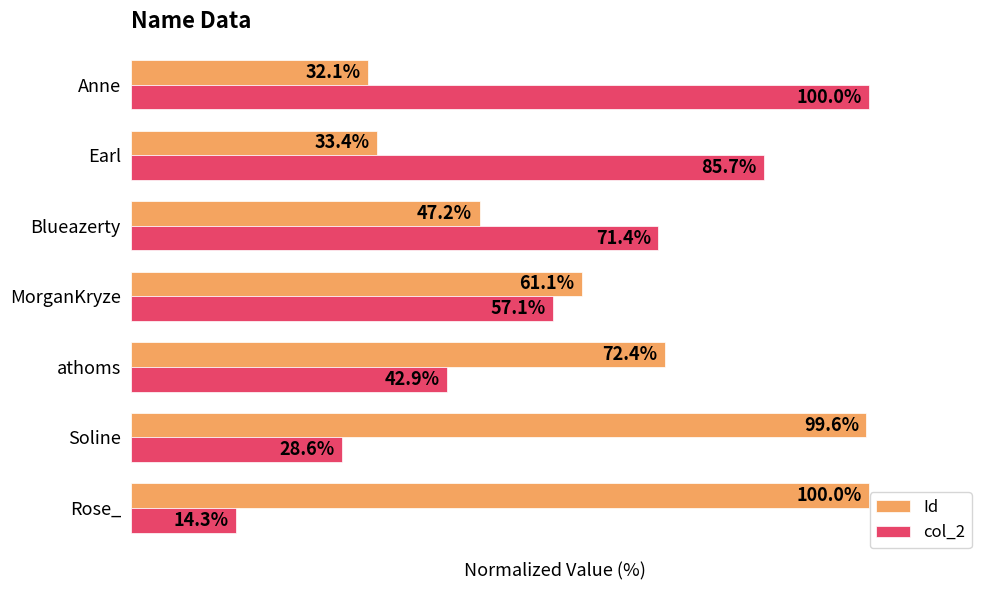

Where is col_2 nearest to the value 57?

MorganKryze